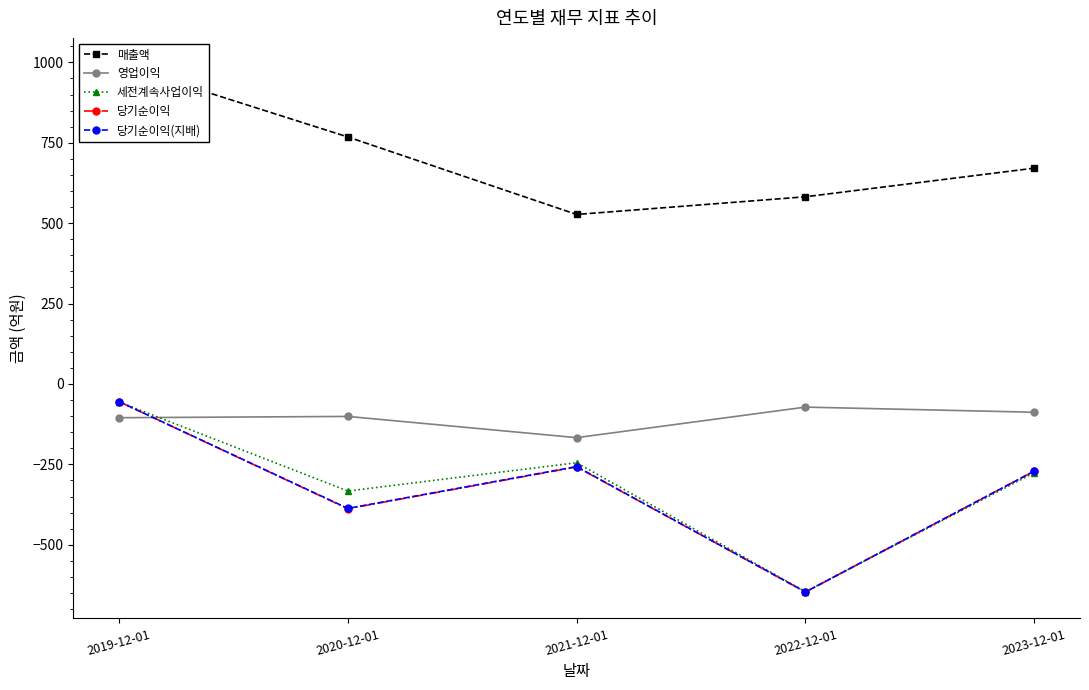

True or false: 매출액 has more than 2 points higher than both neighbors.

False